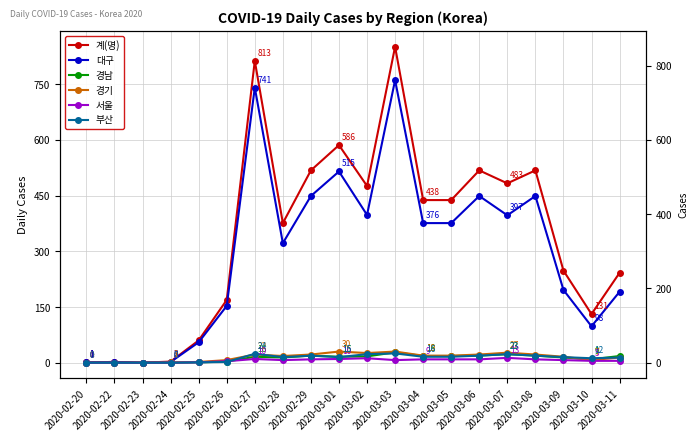

How many data points does each series have?

20